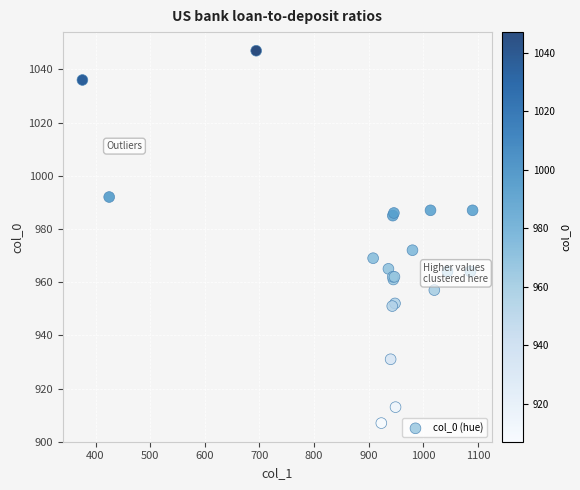

What Y value in the scatter plot is closest to 977?

972